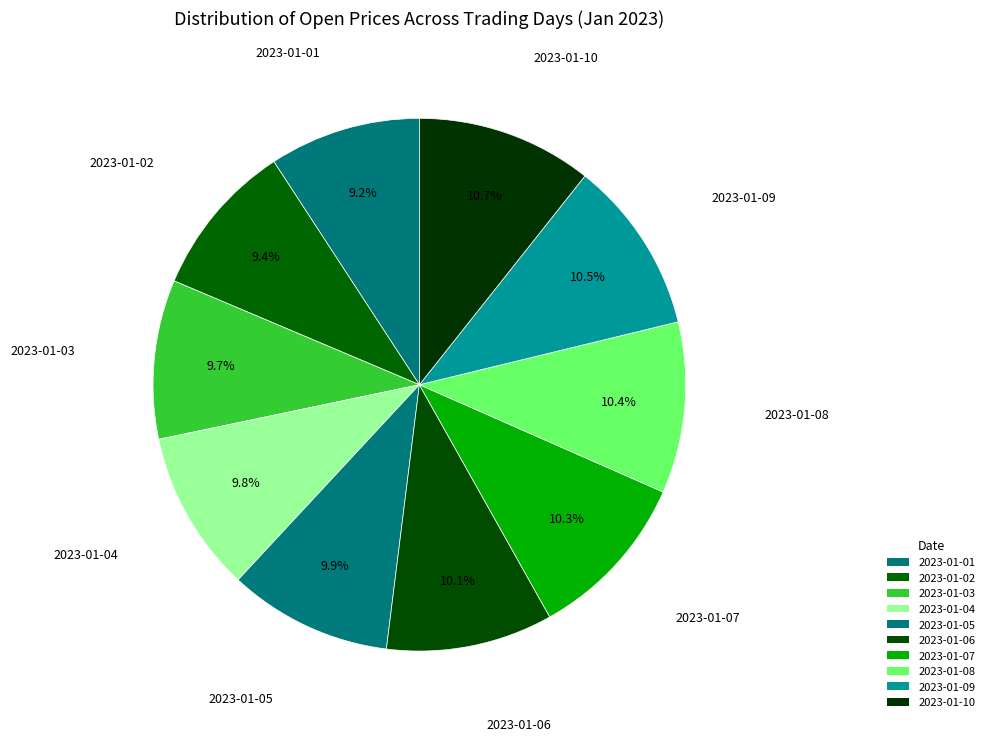

Does 2023-01-02 account for over 50% of the chart?

No